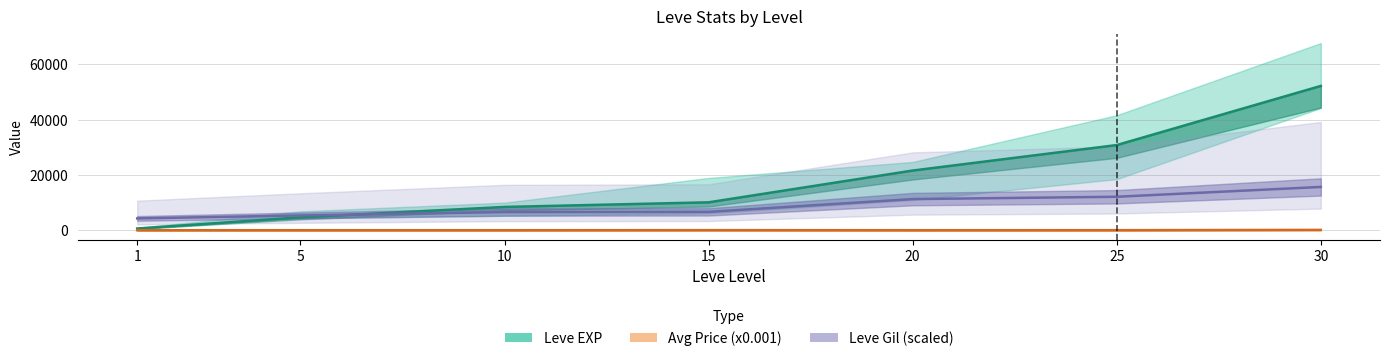

Which series has the largest total across all categories?

Leve EXP